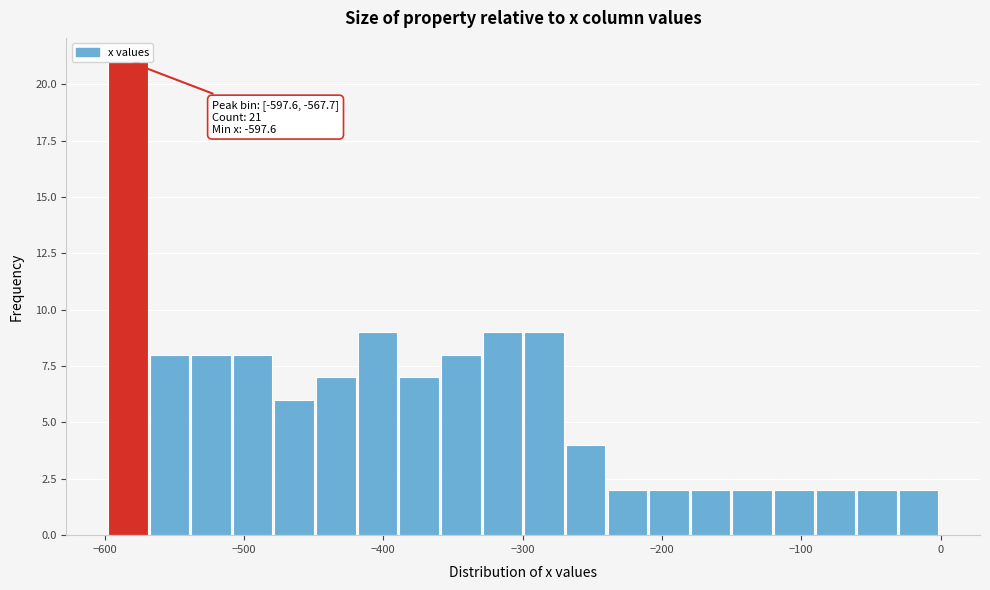

Read against the x-axis, roughly where is the centre of the tallest bar?

-580